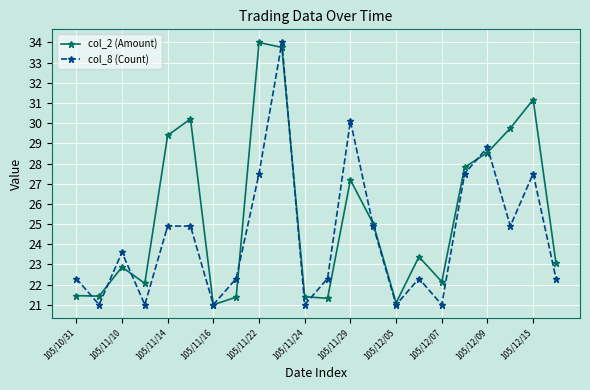

What is the difference between the maximum and minimum values in the col_8 (Count) series?

13.0